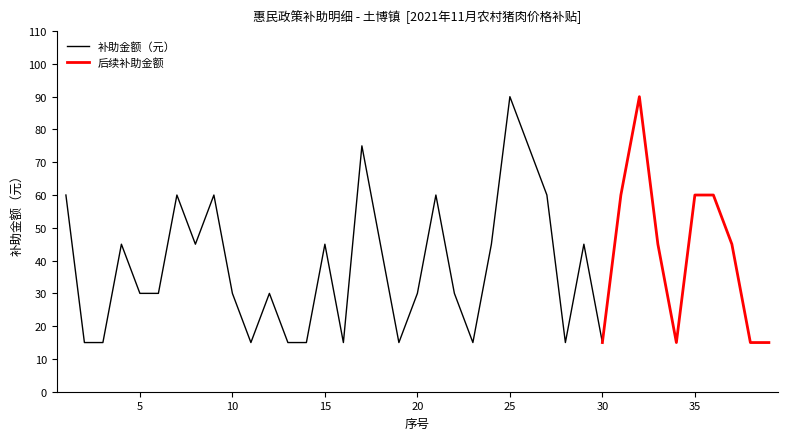

At which category does the chart reach its peak across all series?

25